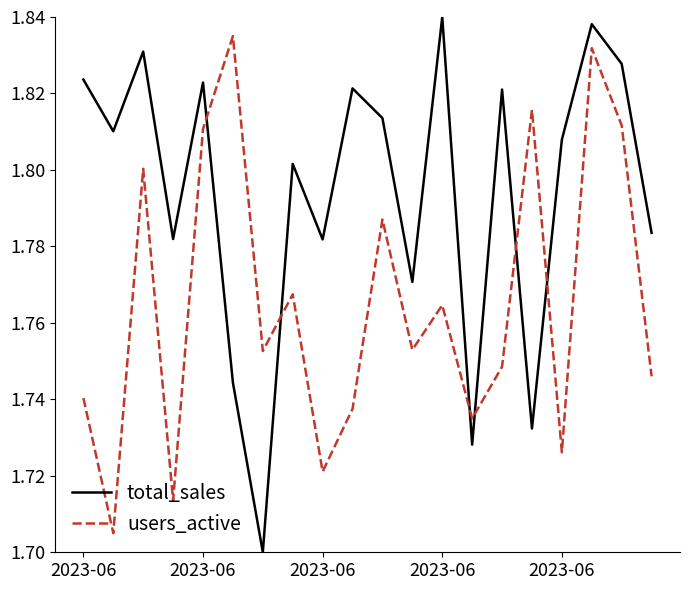

Which series has the largest total across all categories?

total_sales